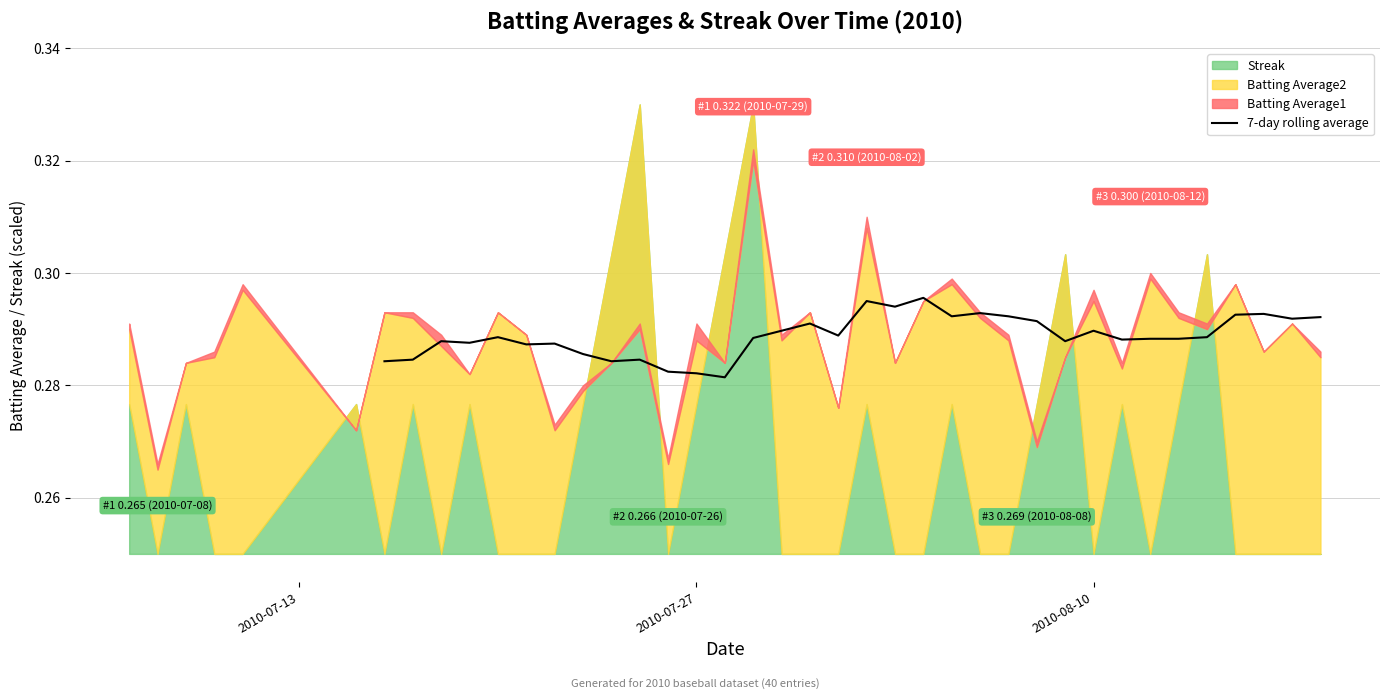

What is the average value?

0.3